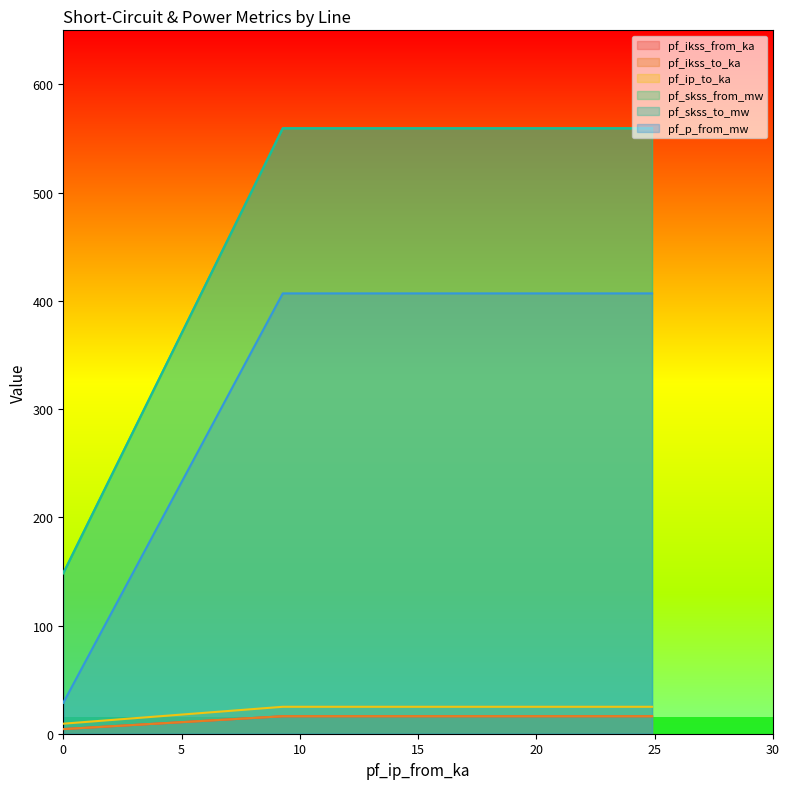

How many categories are shown in the chart?

3